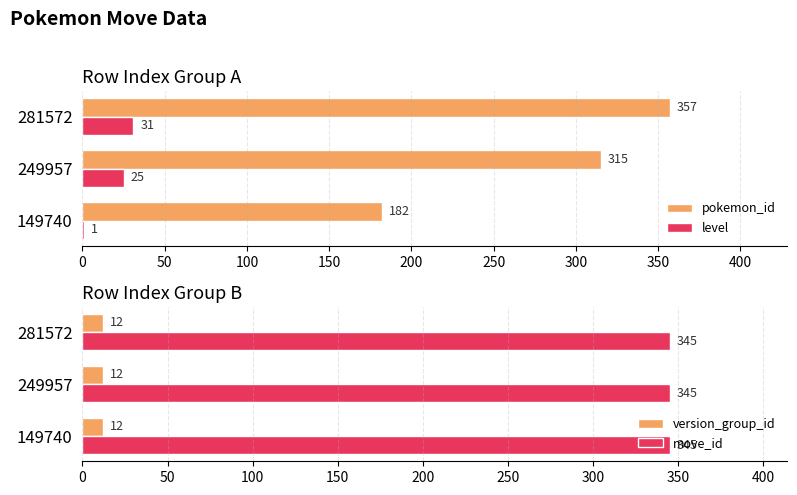

Is the value of level at 281572 greater than the value of pokemon_id at 281572?

No